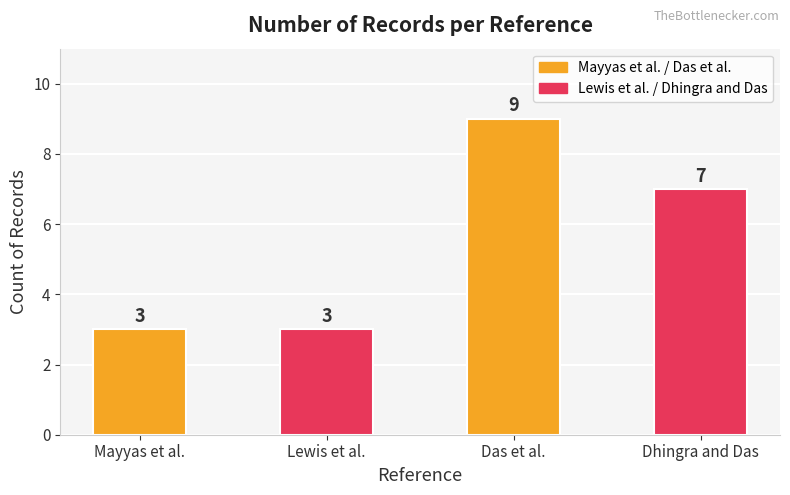

What is the change in value from Lewis et al. to Das et al.?

+6